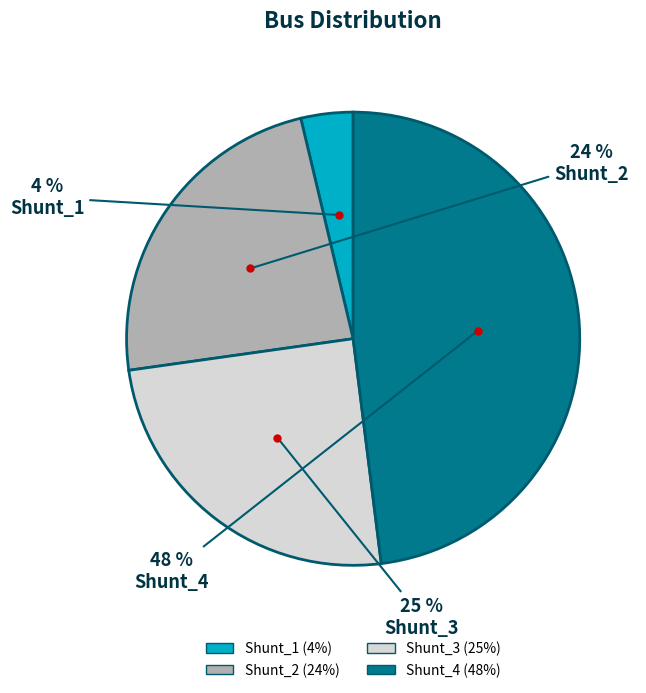

To the nearest percent, what portion does Shunt_2 represent?

24%